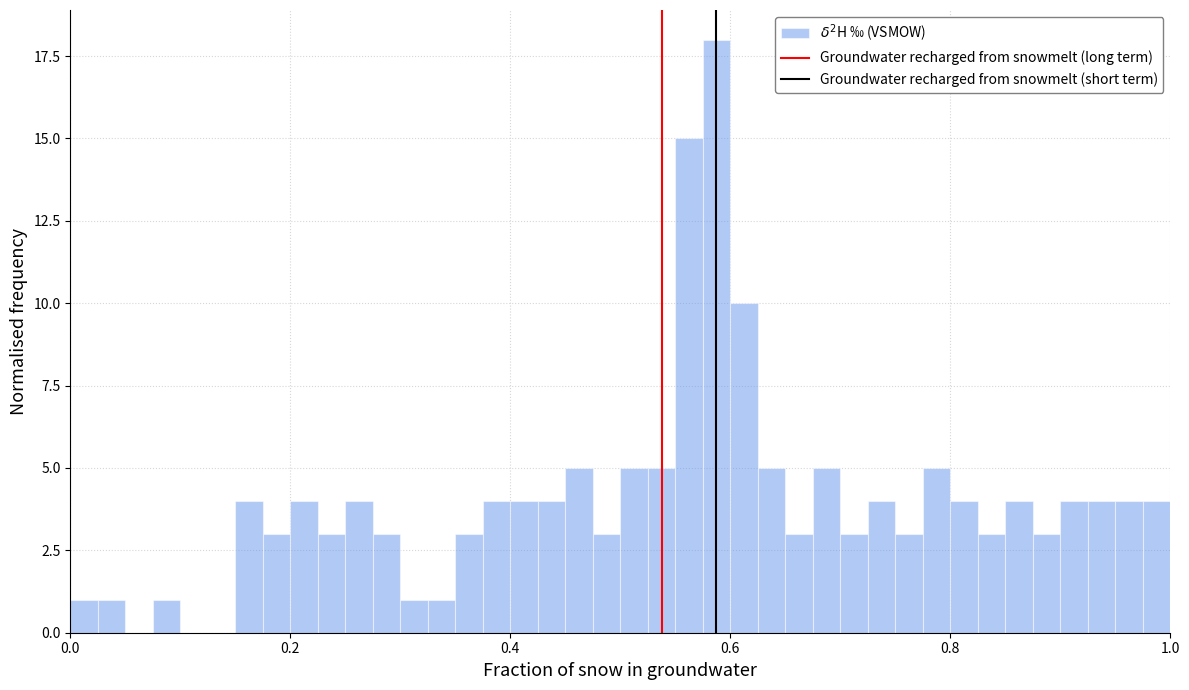

Around what value on the x-axis is the tallest bar? Give the approximate position of its centre, as read against the axis.

0.58